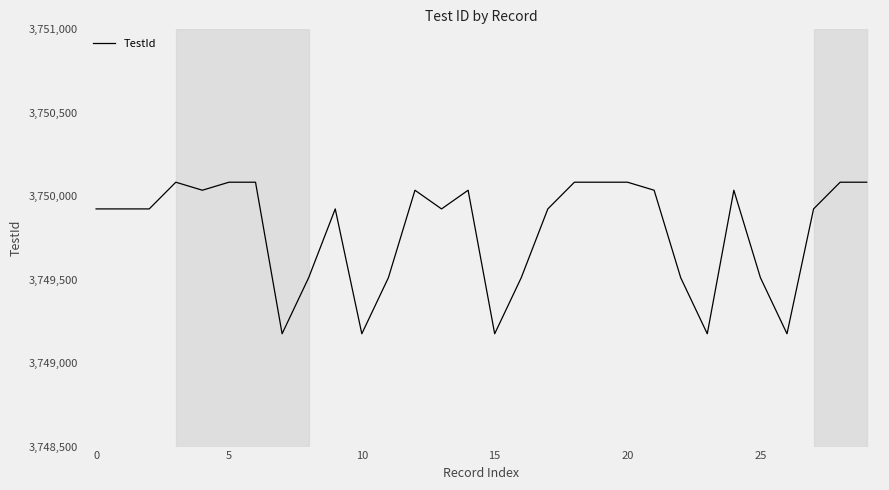

What is the greatest value displayed?

3750084